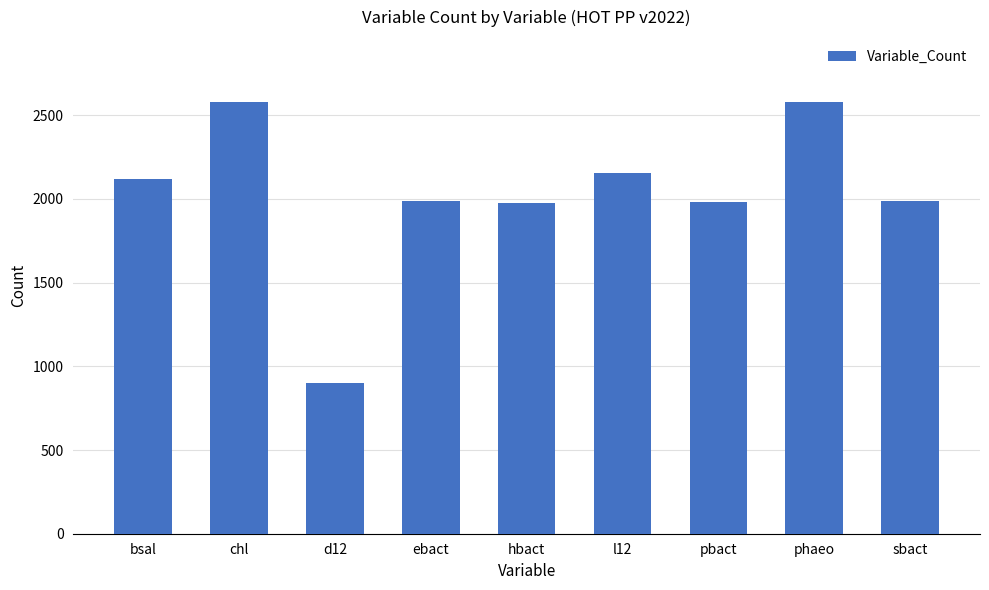

True or false: the data shows 418 at hbact.

False